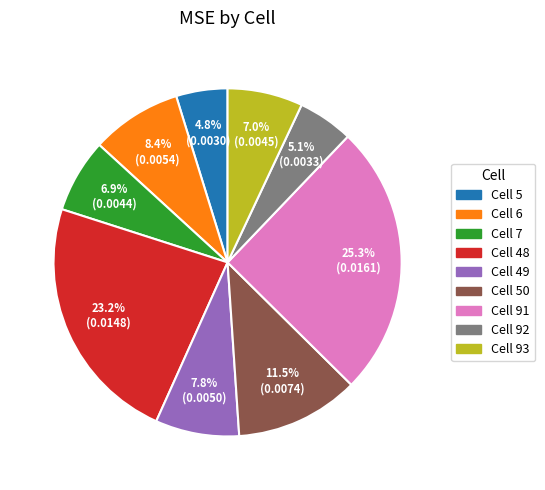

Count the number of slices in the pie.

9